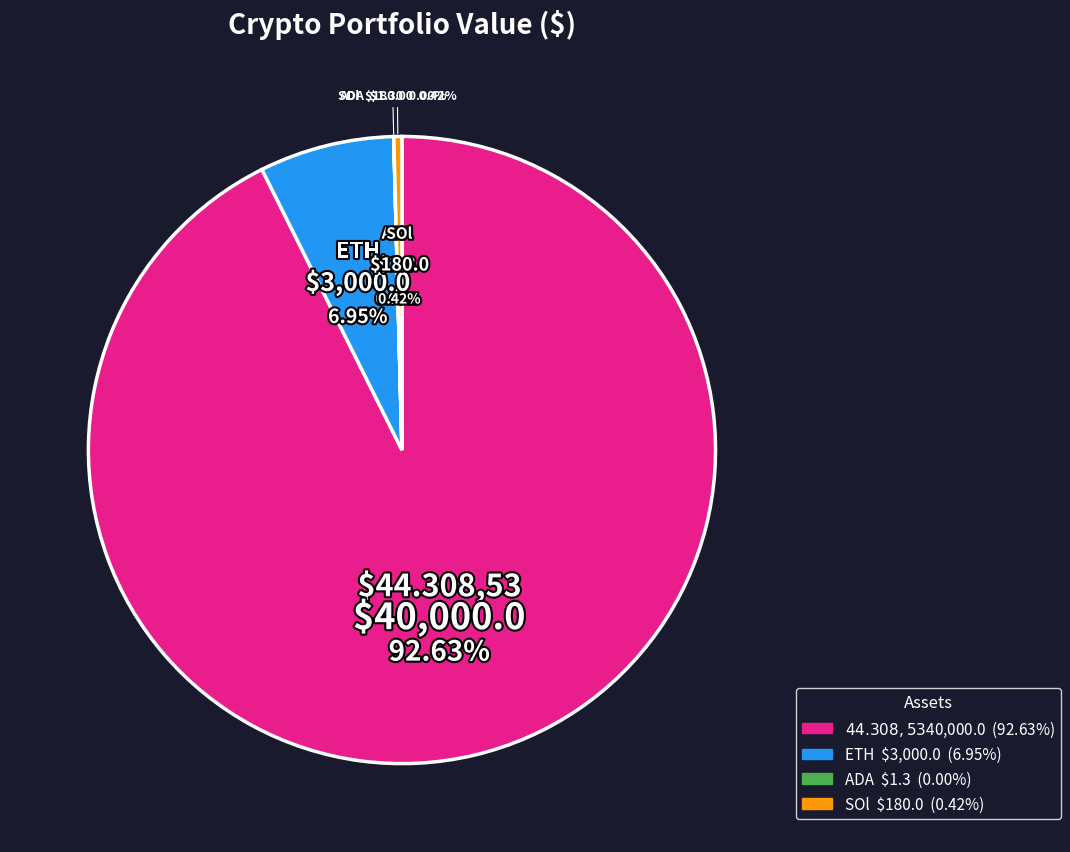

Count the number of slices in the pie.

4